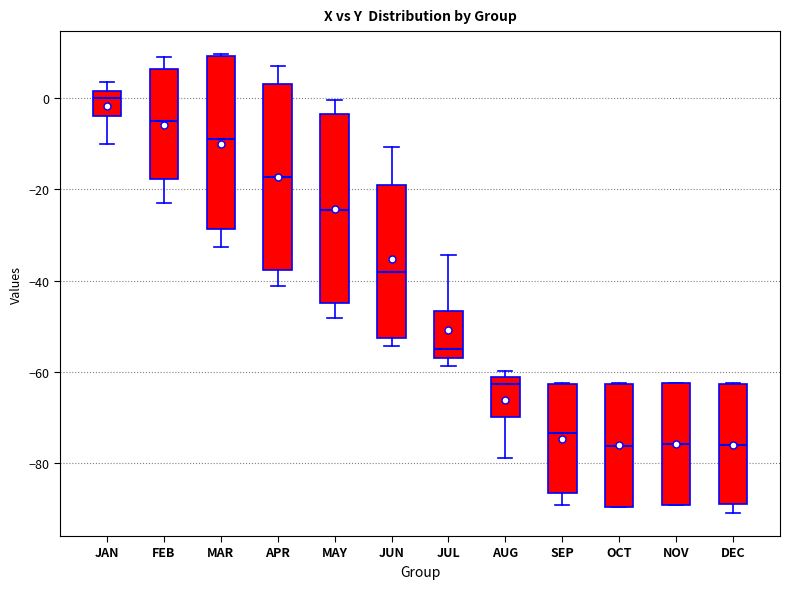

Reading left to right, transcribe this box plot: for each box, give where its median line is, the range the box spans, and where its two whiskers end, as read against the y-axis. The values are not printed on the chart, so give them approximately, as read against the axis.

JAN: median 0, box -4 to 2, whiskers -10 to 4
FEB: median -4, box -18 to 6, whiskers -22 to 10
MAR: median -8, box -28 to 10, whiskers -32 to 10
APR: median -18, box -38 to 4, whiskers -42 to 8
MAY: median -24, box -44 to -4, whiskers -48 to 0
JUN: median -38, box -52 to -18, whiskers -54 to -10
JUL: median -54, box -58 to -46, whiskers -58 (just below the box's lower edge) to -34
AUG: median -62 (just below the box's upper edge), box -70 to -62, whiskers -78 to -60
SEP: median -74, box -86 to -62, whiskers -90 to -62
OCT: median -76, box -90 to -62, whiskers -90 to -62
NOV: median -76, box -90 to -62, whiskers -90 to -62
DEC: median -76, box -88 to -62, whiskers -90 to -62